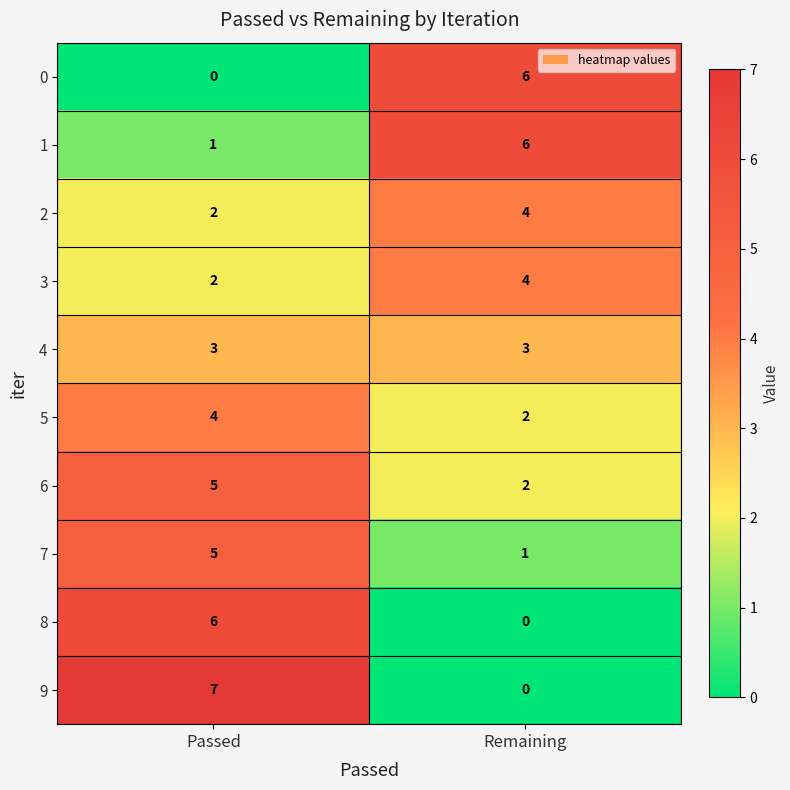

Is the value of 9 at Passed greater than the value of 8 at Remaining?

Yes